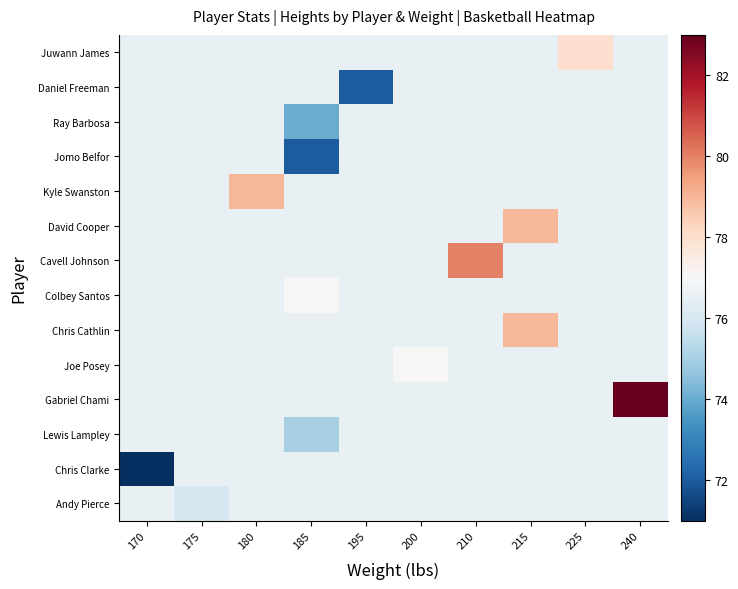

Between 195 and 170, which is larger?

195